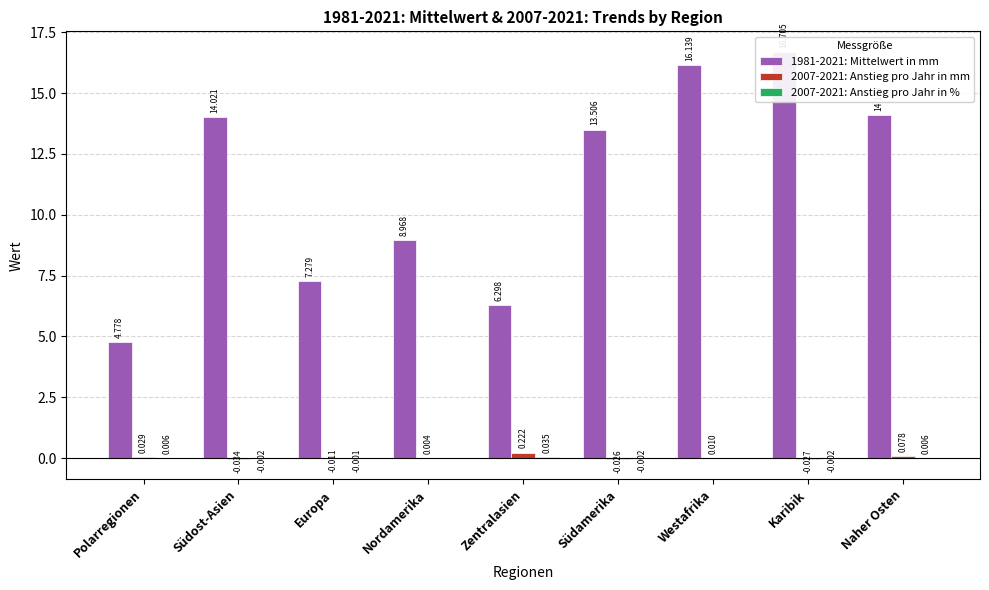

True or false: 1981-2021: Mittelwert in mm has a value of 1.8 at Polarregionen.

False